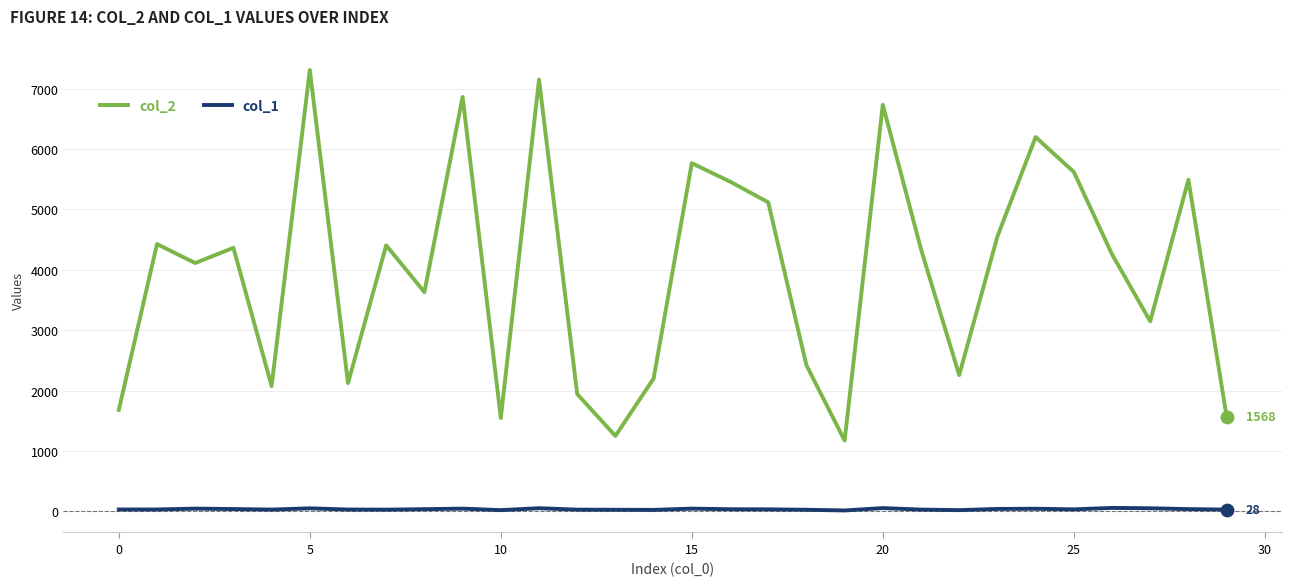

Which series has the largest range (max minus min)?

col_2